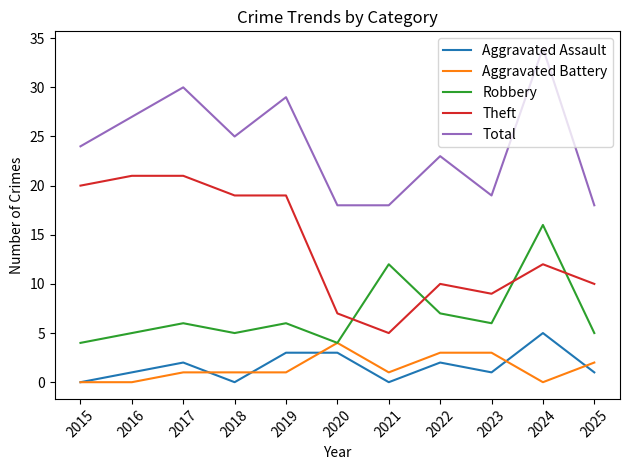

What is the difference between the maximum and minimum values in the Total series?

16